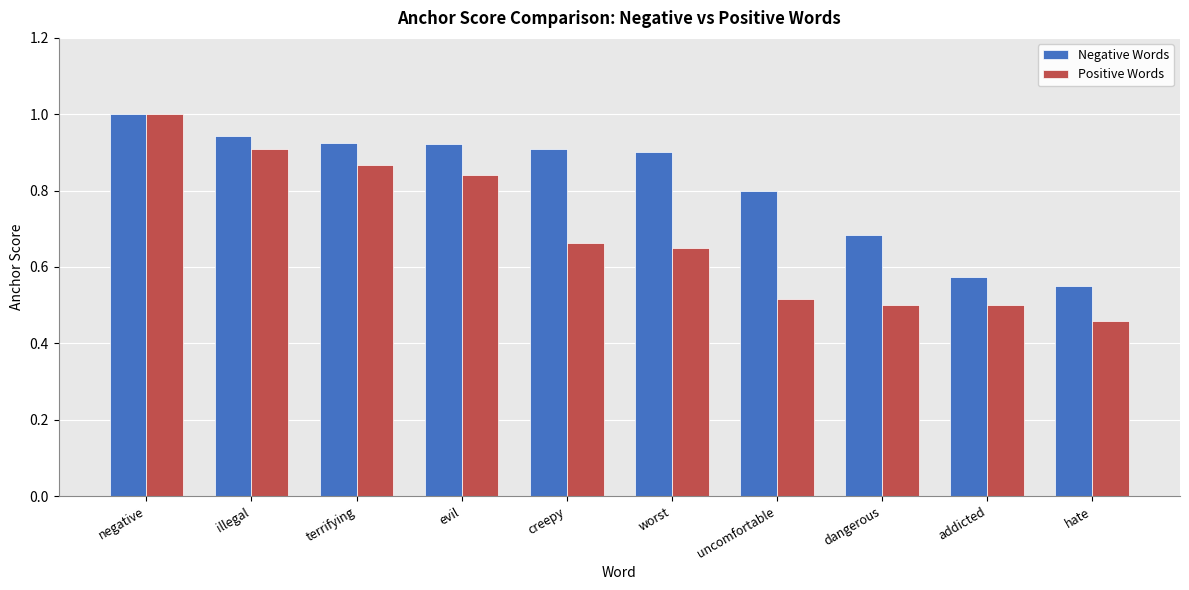

What position from the right is negative?

10